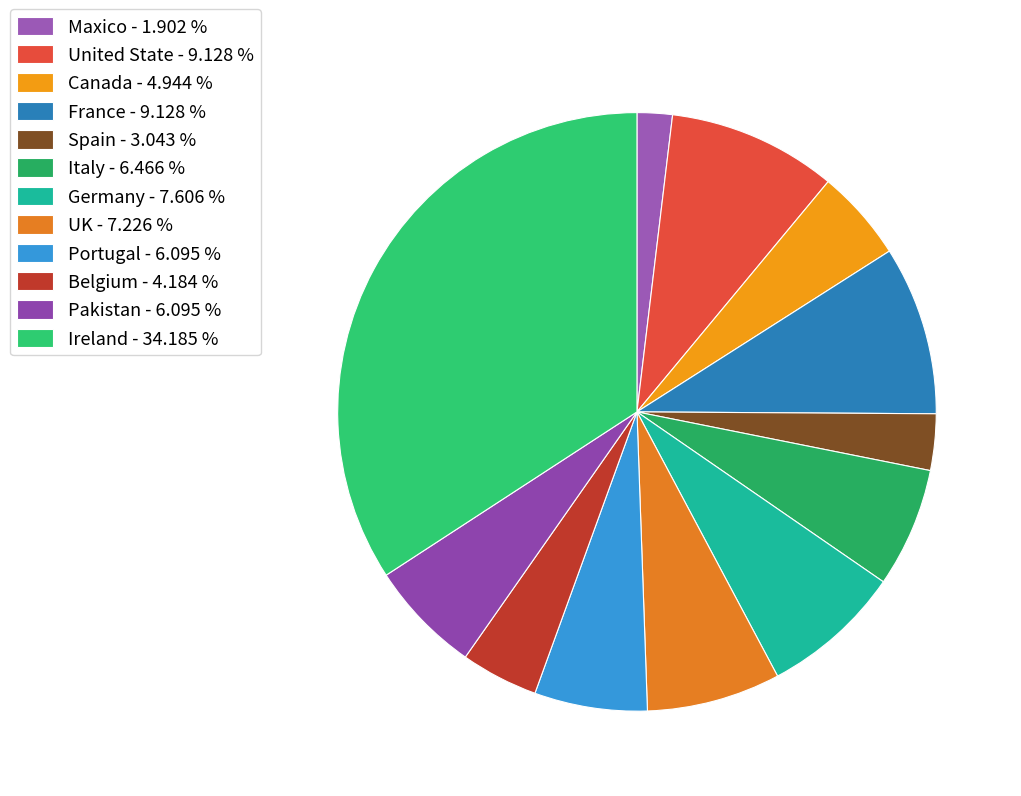

Which slice is the smallest?

Maxico